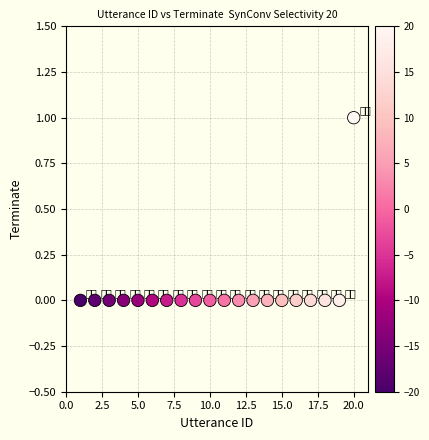

What is the range of X values (max minus min)?

19